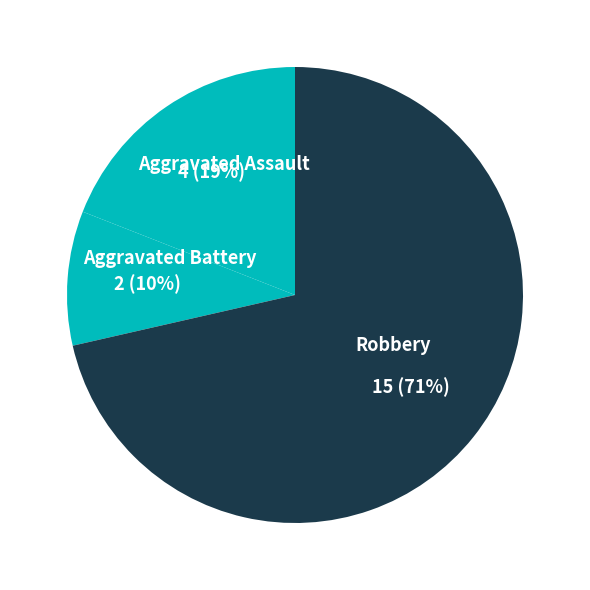

To the nearest percent, what is the average slice percentage?

33%